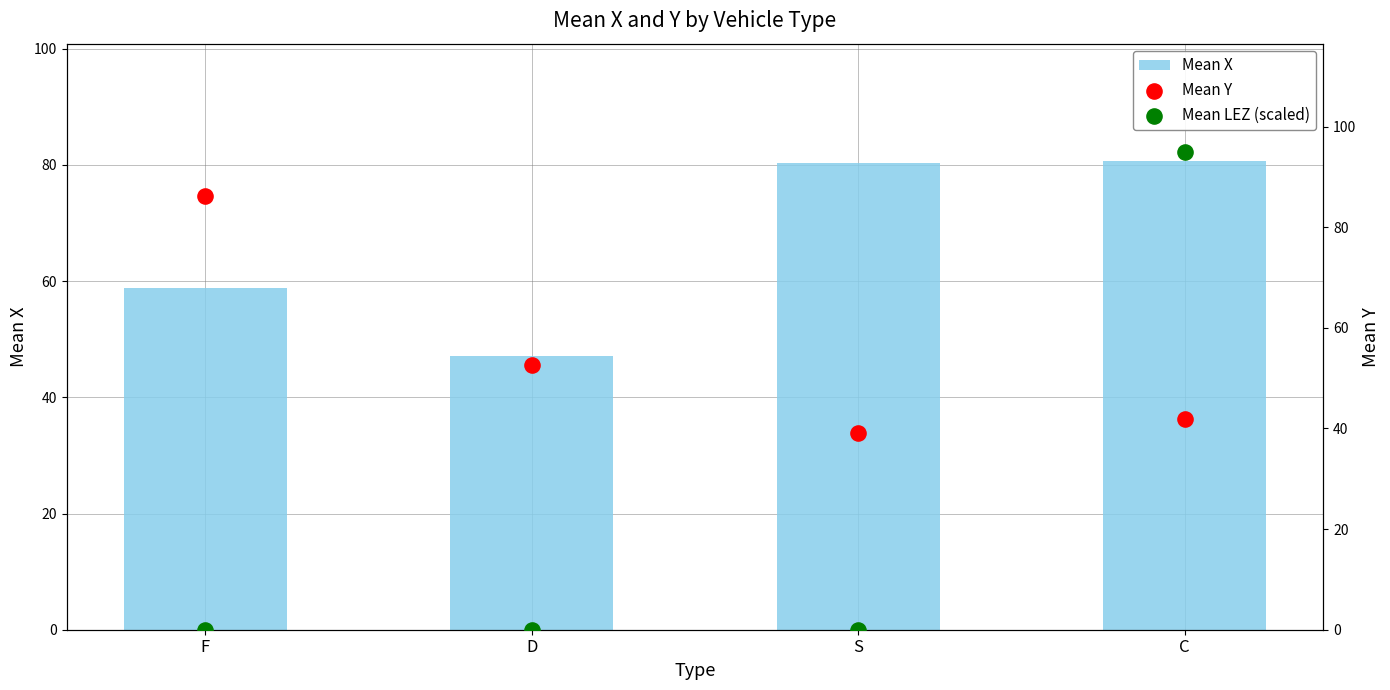

Which series has the largest total across all categories?

Mean X